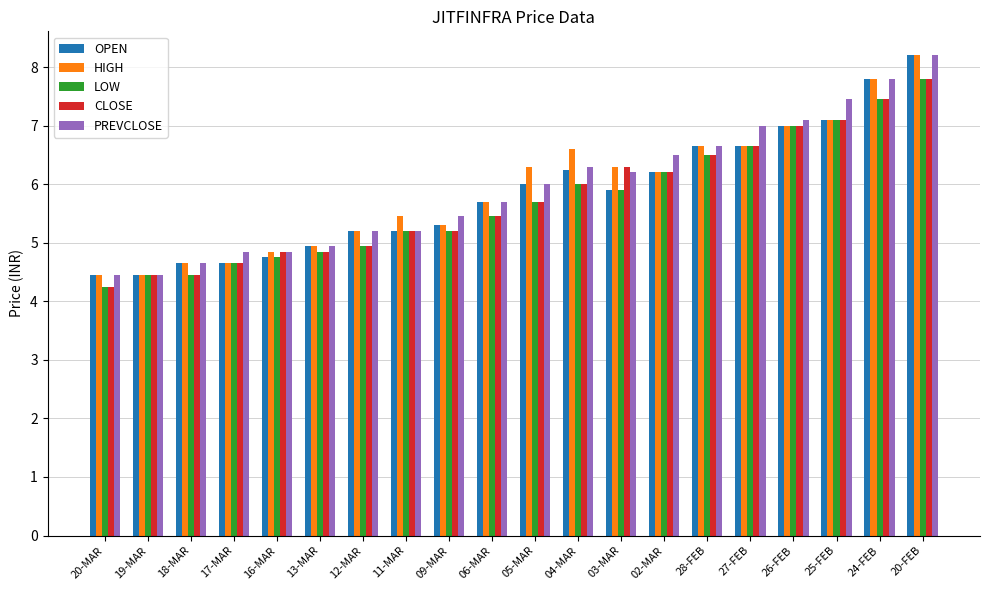

Read the PREVCLOSE value at 11-MAR.

5.2